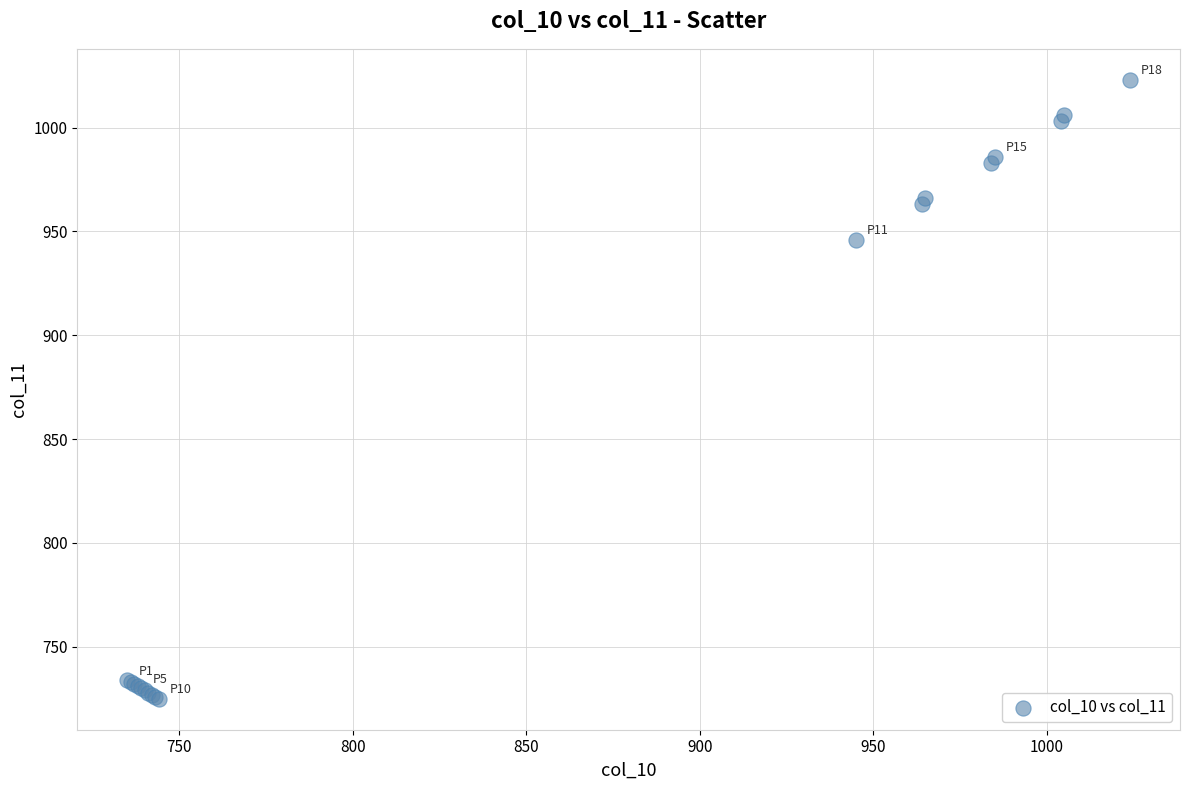

What Y value in the scatter plot is closest to 874?

946.0